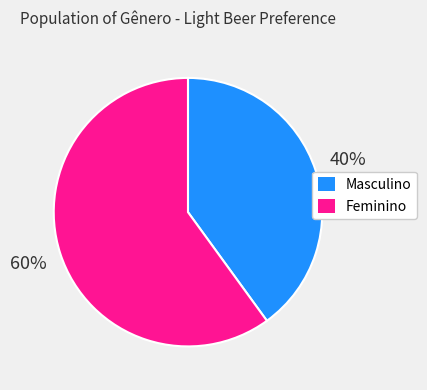

Which category accounts for the majority?

Feminino